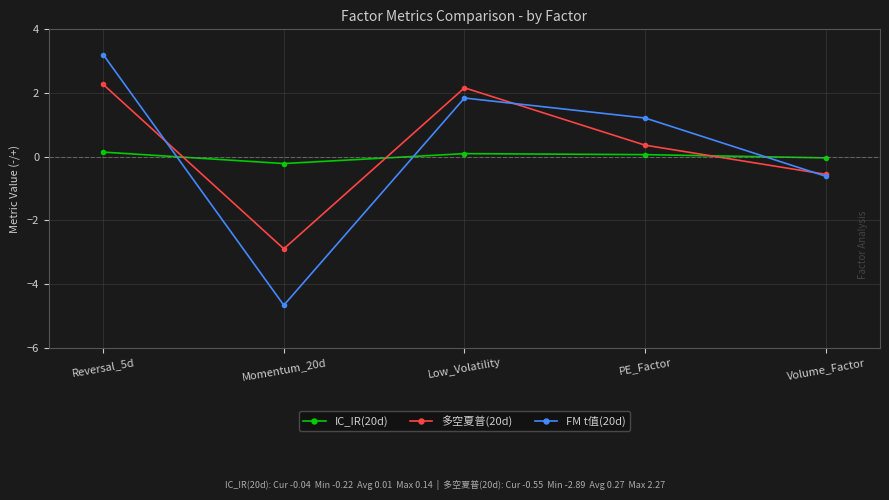

Between Momentum_20d and PE_Factor, which series saw the biggest shift?

FM t值(20d)